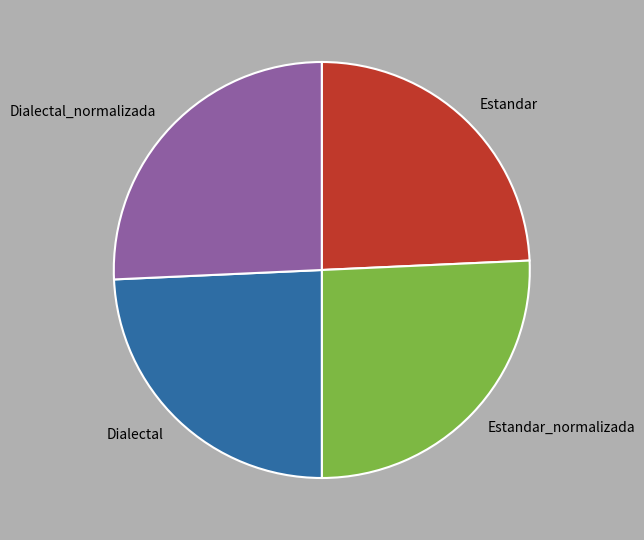

Count the number of slices in the pie.

4